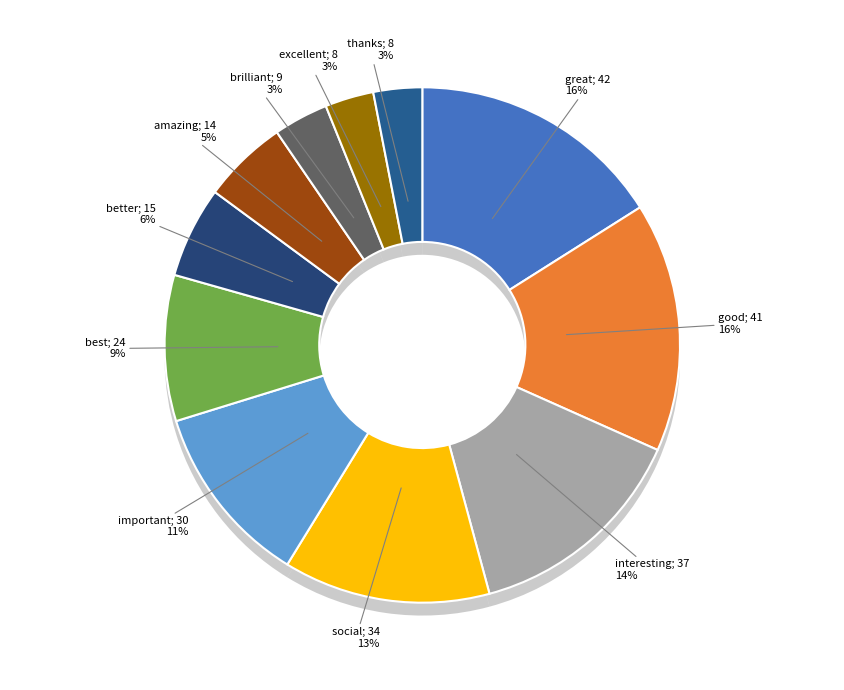

Which slice is the smallest?

excellent